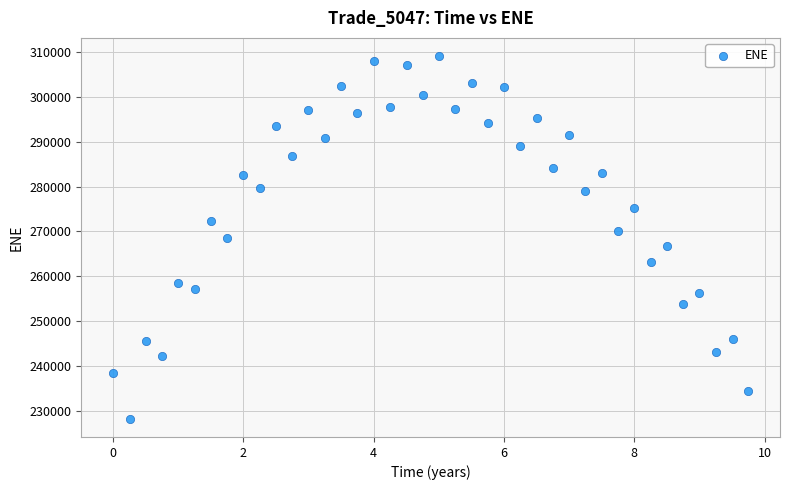

Count the number of points in this scatter plot.

40